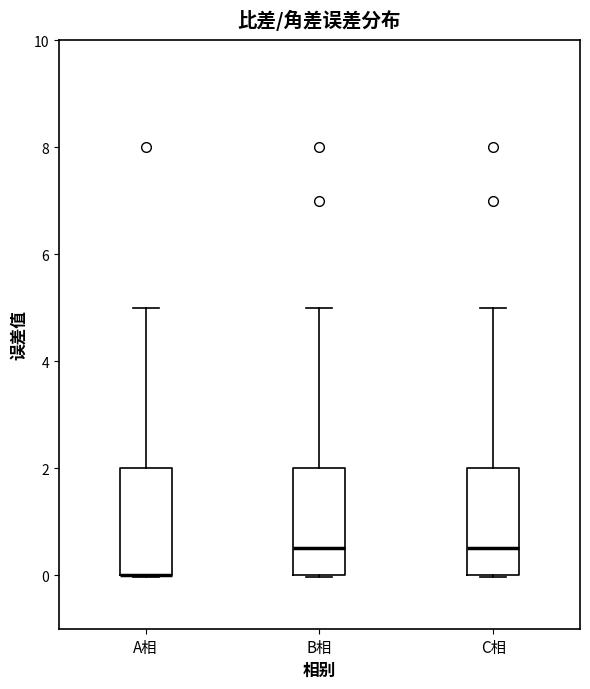

Reading left to right, read every box against the y-axis: the position of its median line, the range the box covers, and the ends of its whiskers. The values are not printed on the chart, so give them approximately, as read against the axis.

A相: median 0.0 (drawn on the box's lower edge), box 0.0 to 2.0, whiskers 0.0 to 5.0
B相: median 0.6, box 0.0 to 2.0, whiskers 0.0 to 5.0
C相: median 0.6, box 0.0 to 2.0, whiskers 0.0 to 5.0